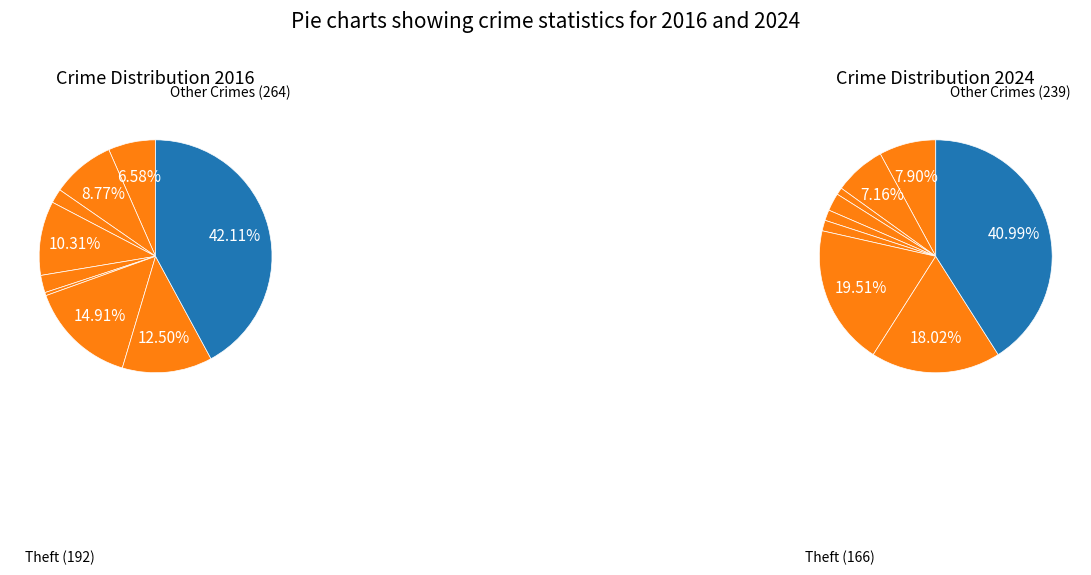

The Aggravated Assault slice represents 18% of the pie. True or false?

False